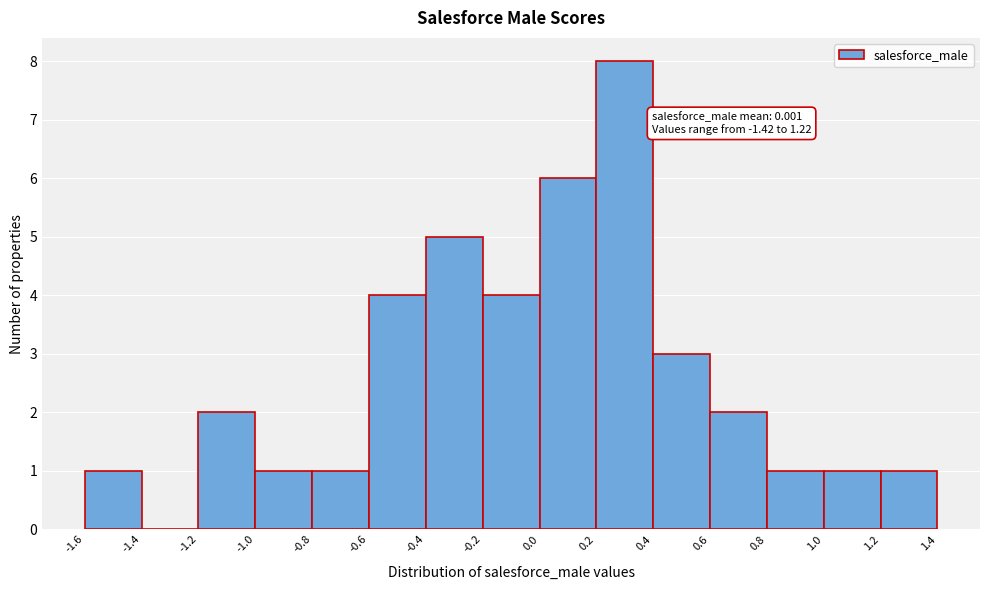

Which range on the x-axis has the tallest bar?

0.2 to 0.4